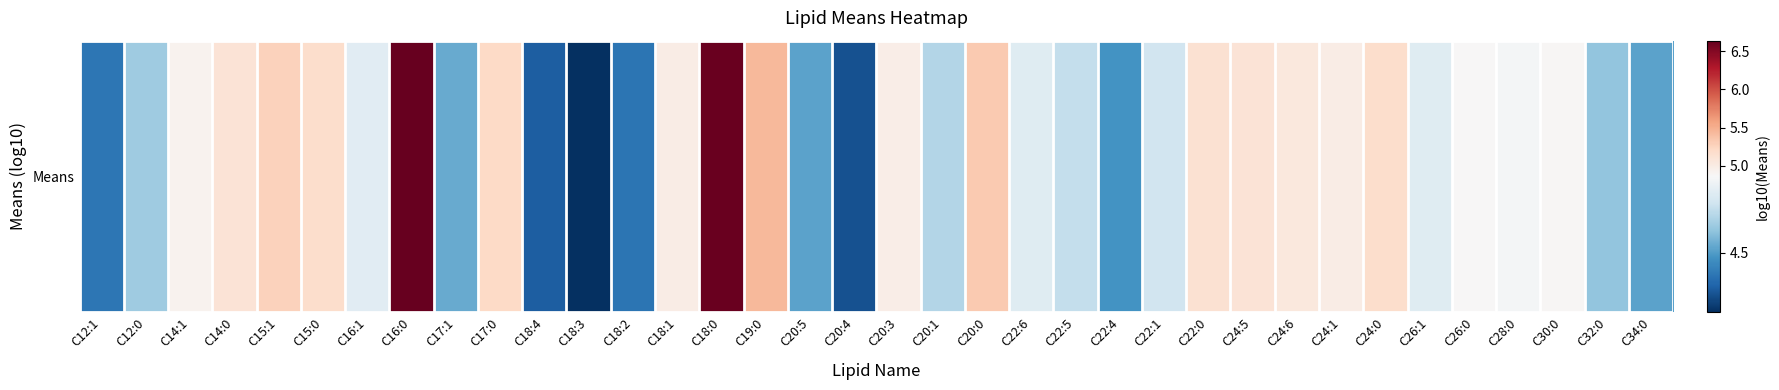

What value does the data have at C12:1?

4.4